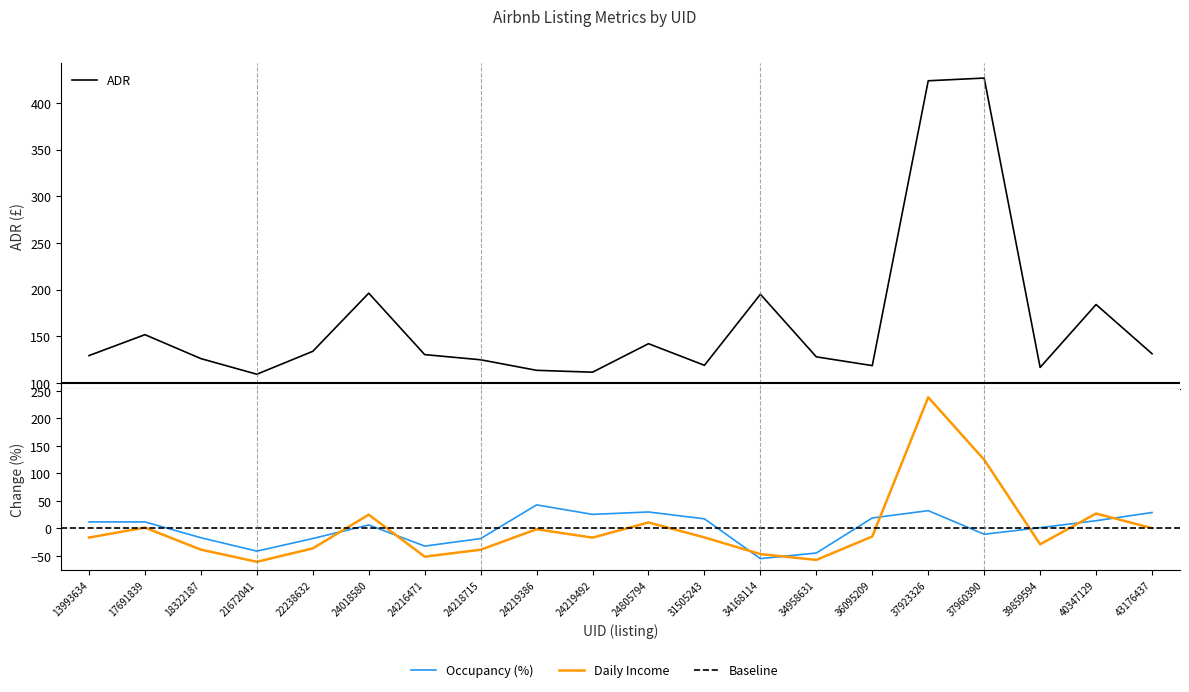

Does the chart display data point markers on the line(s)?

No